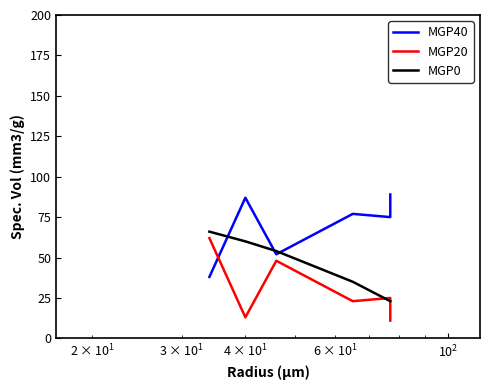

What are all the series names shown in the legend?

MGP40, MGP20, MGP0